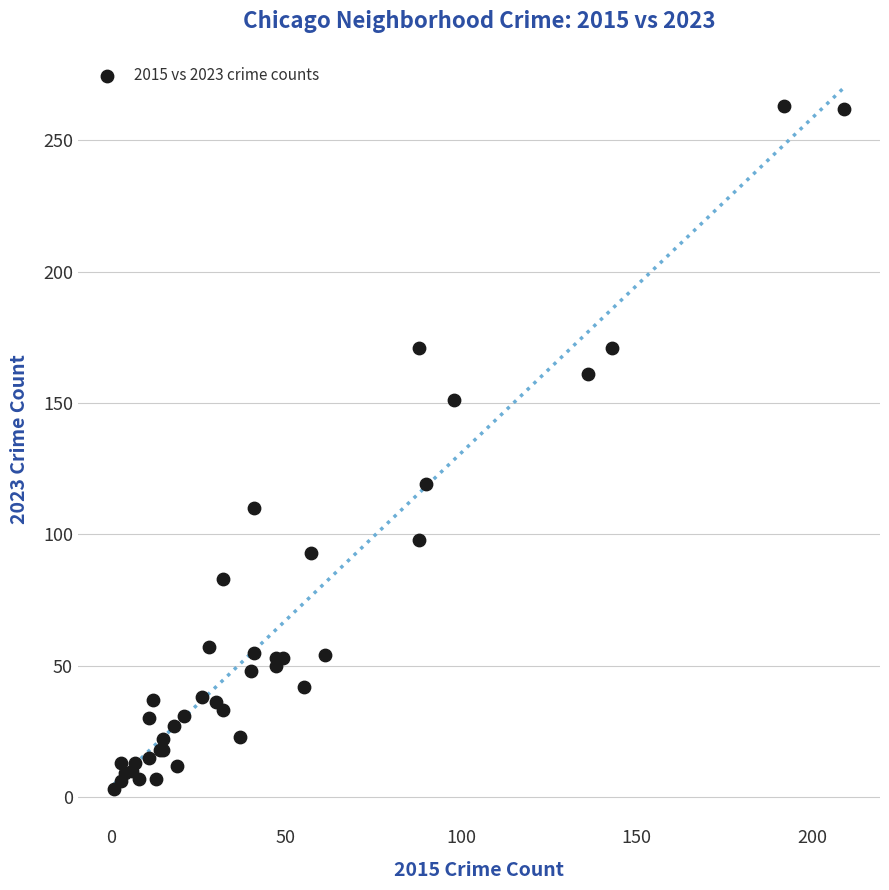

What Y value in the scatter plot is closest to 133?

119